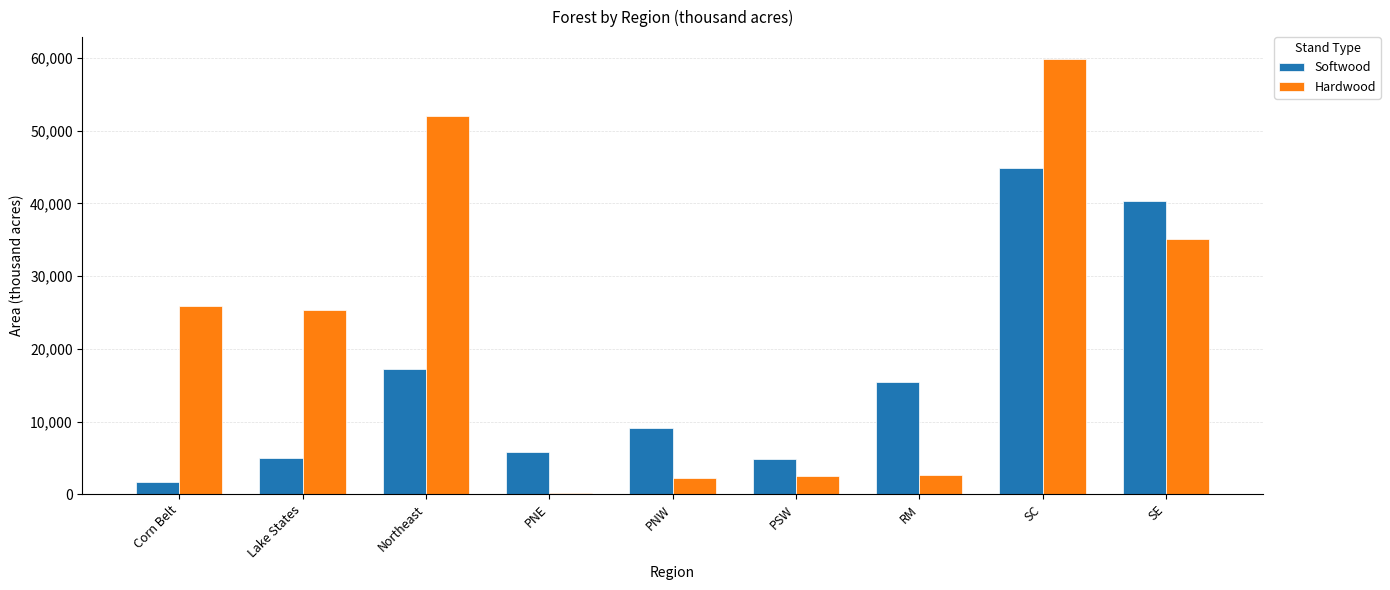

At which label does Softwood reach its peak?

SC